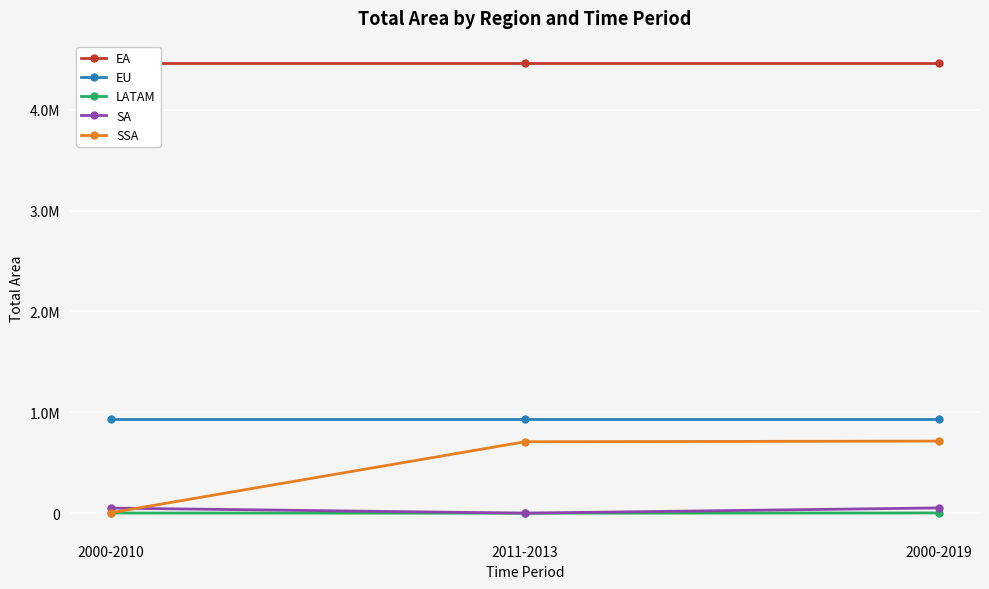

Is this an area chart (filled region under the line)?

No